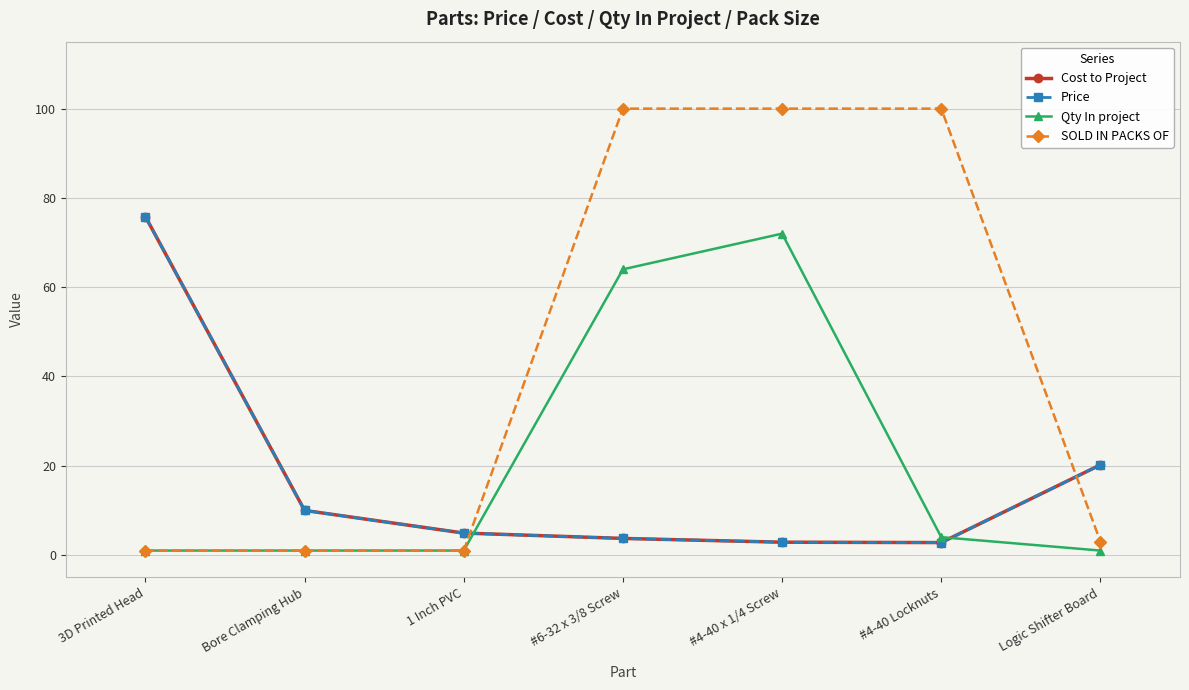

Is this an area chart (filled region under the line)?

No